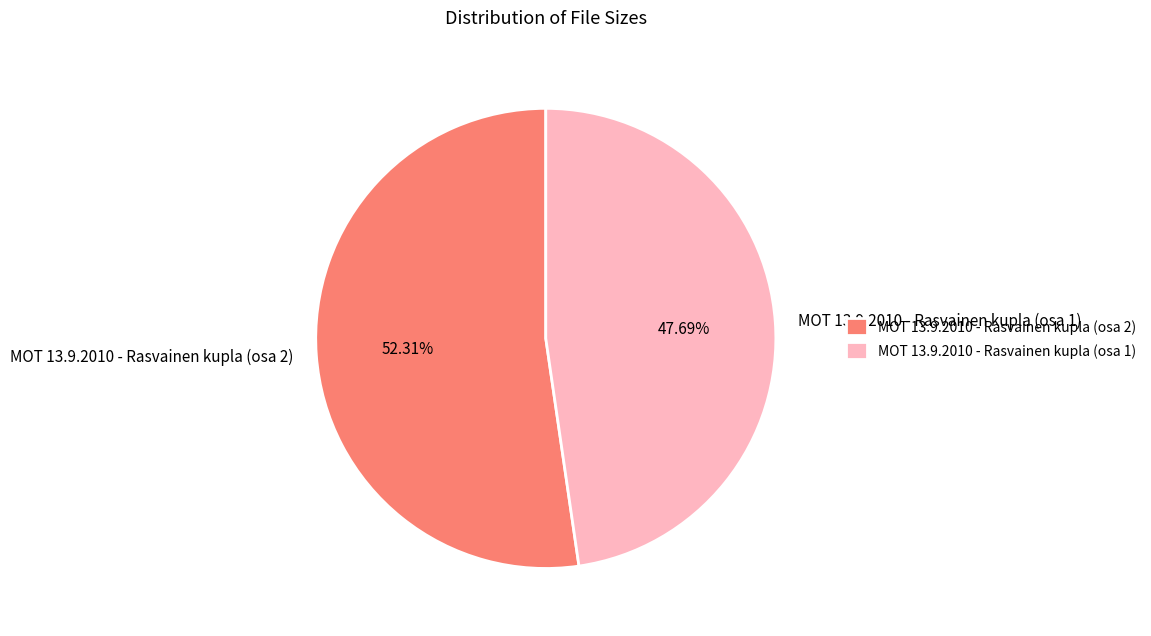

Combined, what portion of the pie is MOT 13.9.2010 - Rasvainen kupla (osa 1) and MOT 13.9.2010 - Rasvainen kupla (osa 2)?

100.0%